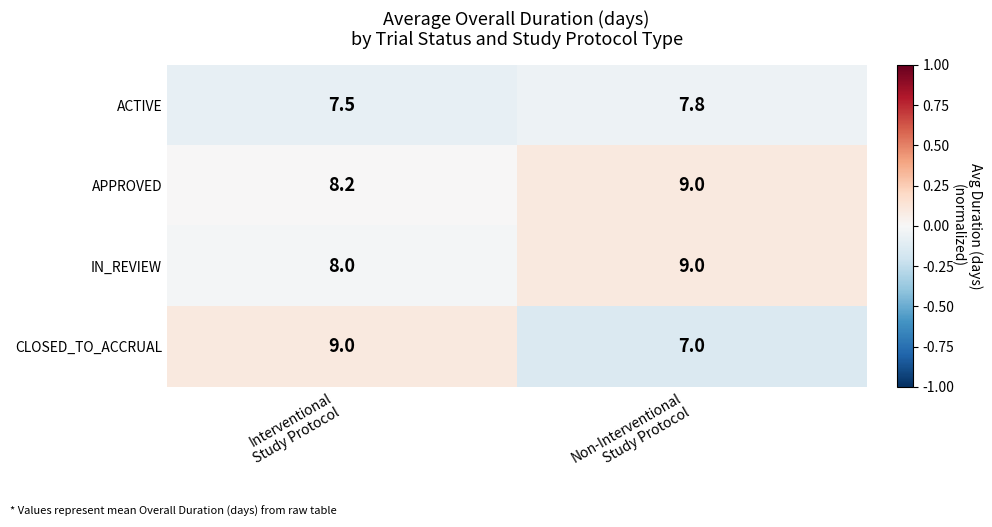

Which series has the largest total across all categories?

APPROVED